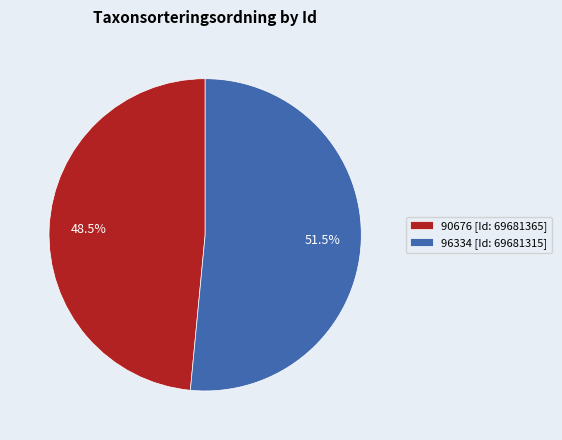

Which category has the smallest portion of the pie?

90676 [Id: 69681365]